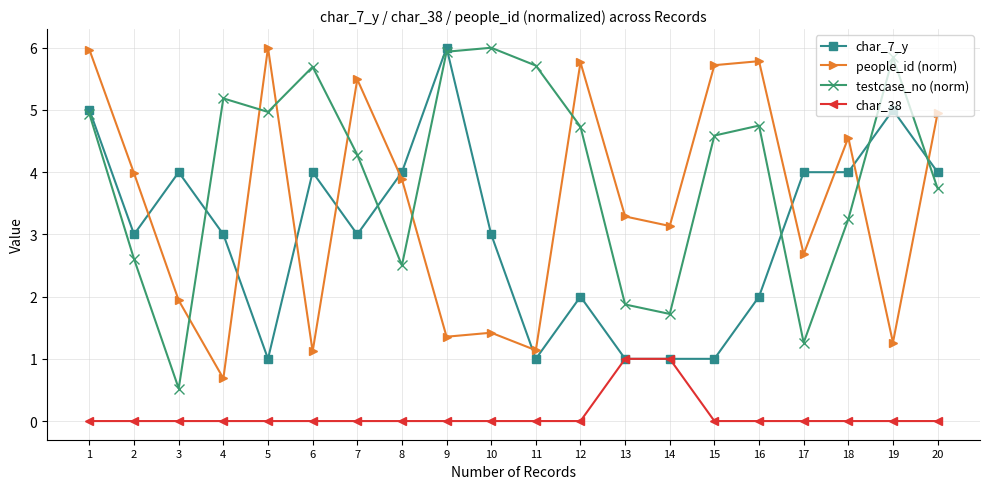

Where is the first local maximum for people_id (norm)?

5